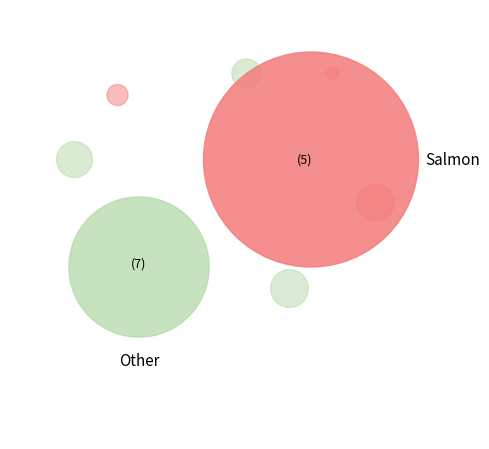

Does 4 account for over 50% of the chart?

No